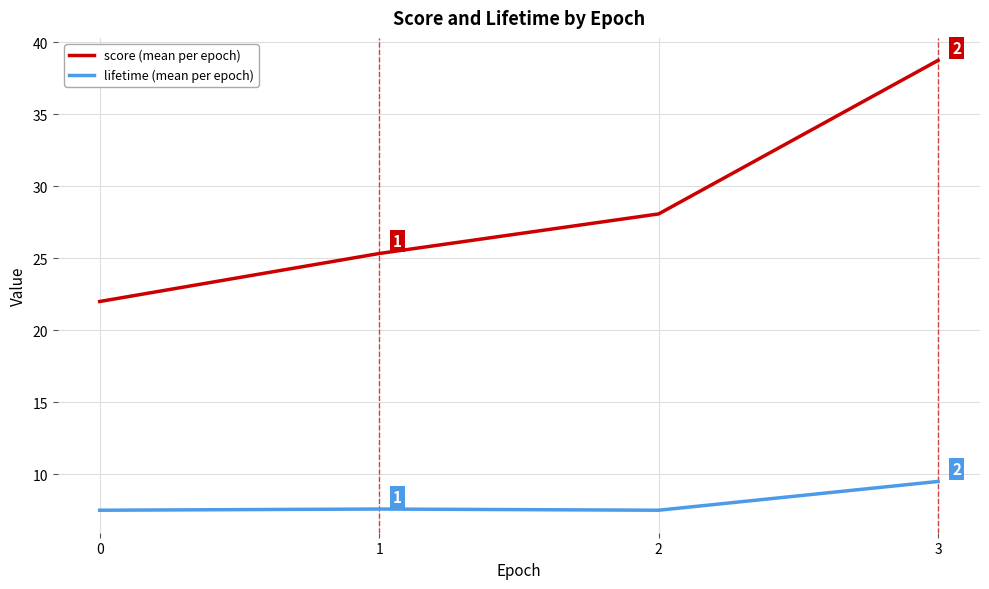

How many interior local peaks does the lifetime (mean per epoch) series have?

1